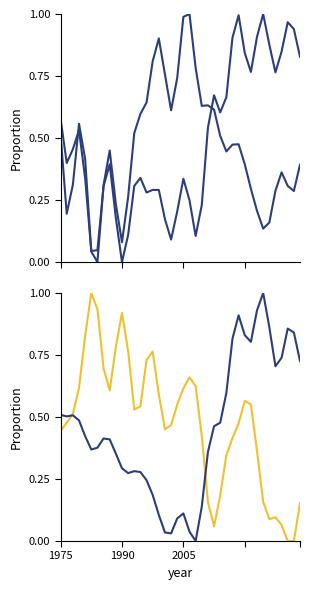

True or false: P7 and T7 cross at least once.

True